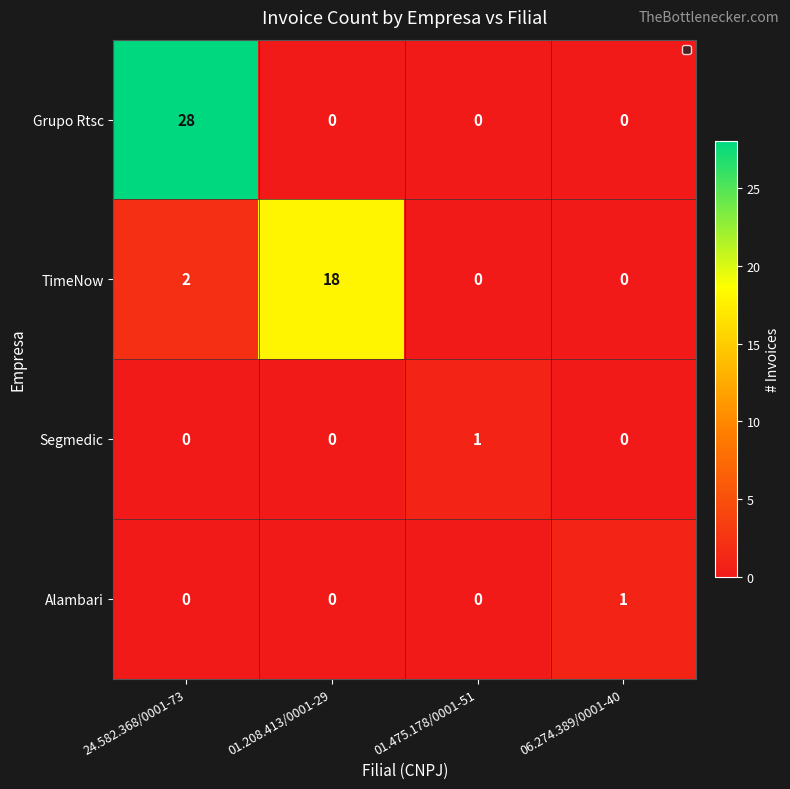

What is the difference between the Segmedic values at 24.582.368/0001-73 and 01.475.178/0001-51?

1